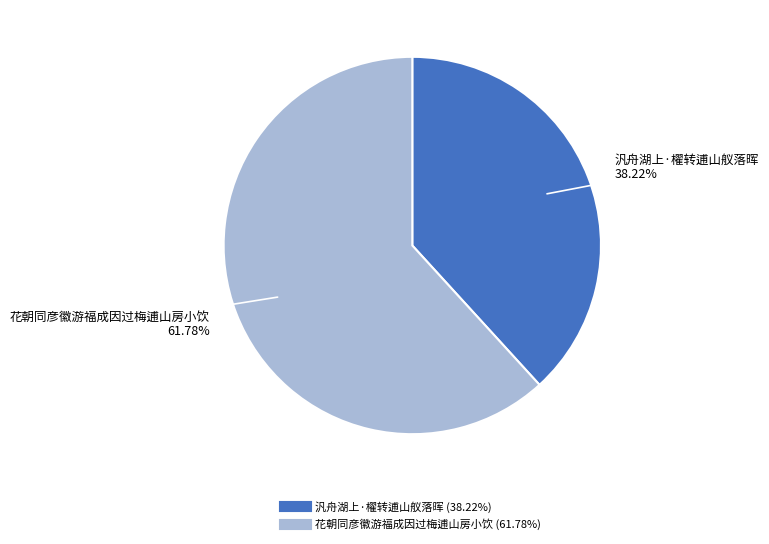

What percentage is NOT represented by 花朝同彦徽游福成因过梅逋山房小饮?

38.2%